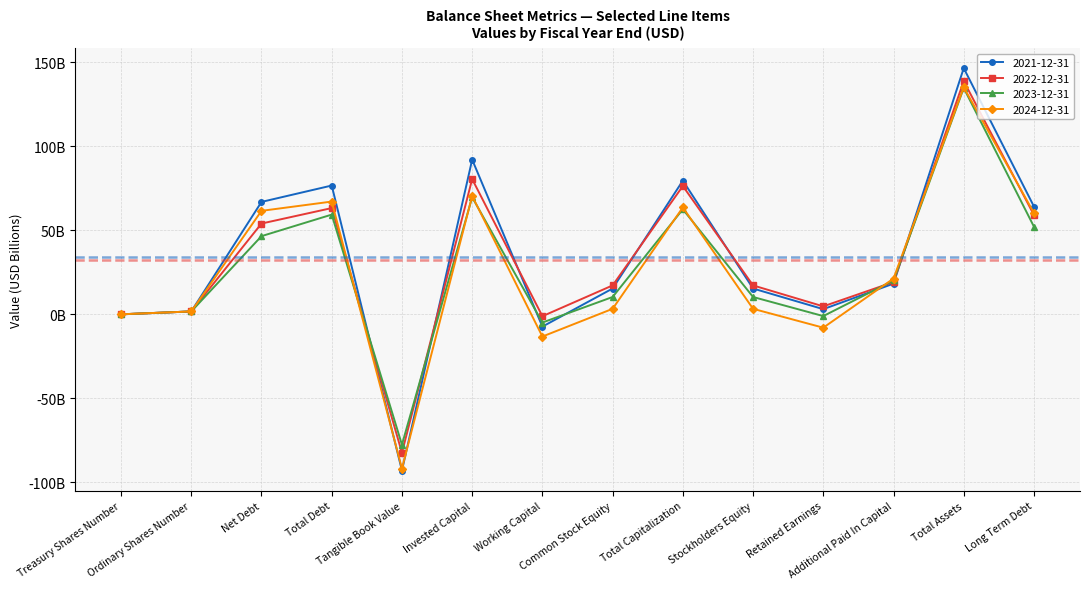

What value does the 2022-12-31 series have at Long Term Debt?

59.1